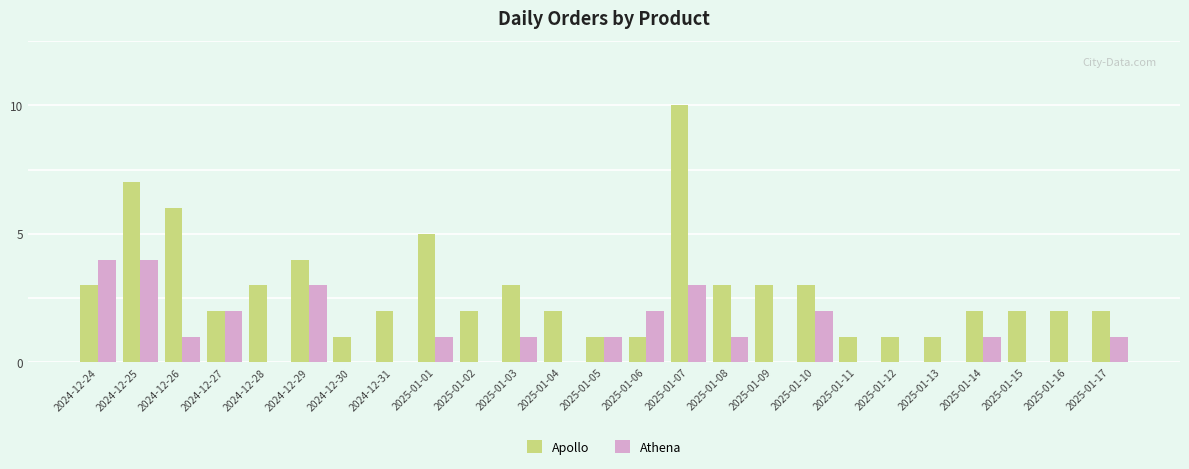

Which series has the largest total across all categories?

Apollo